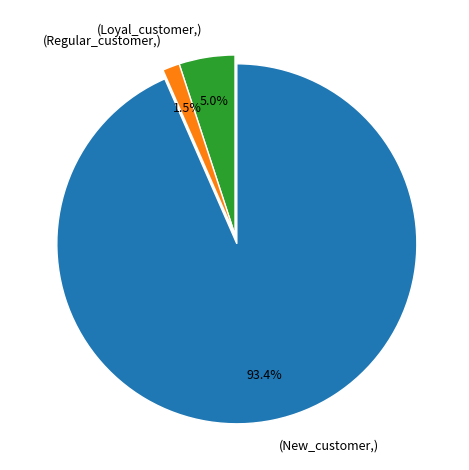

Which has a higher value, (New_customer,) or (Regular_customer,)?

(New_customer,)